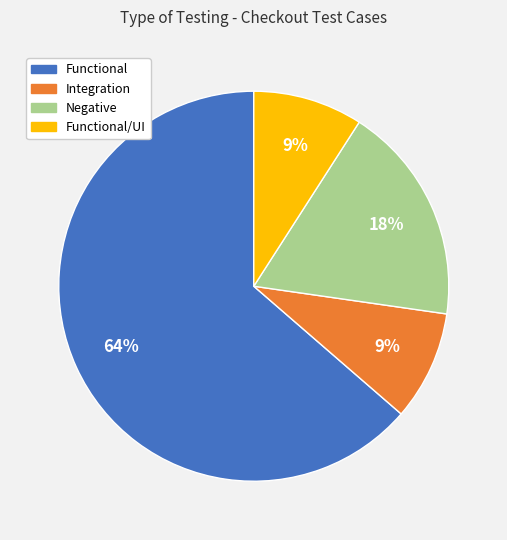

To the nearest percent, what is the difference between the largest and smallest slice percentages?

55%